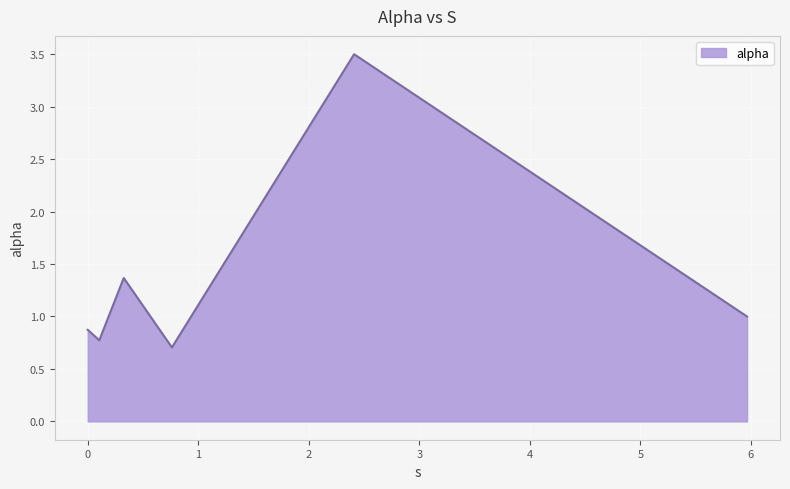

Does the chart have visible grid lines?

Yes